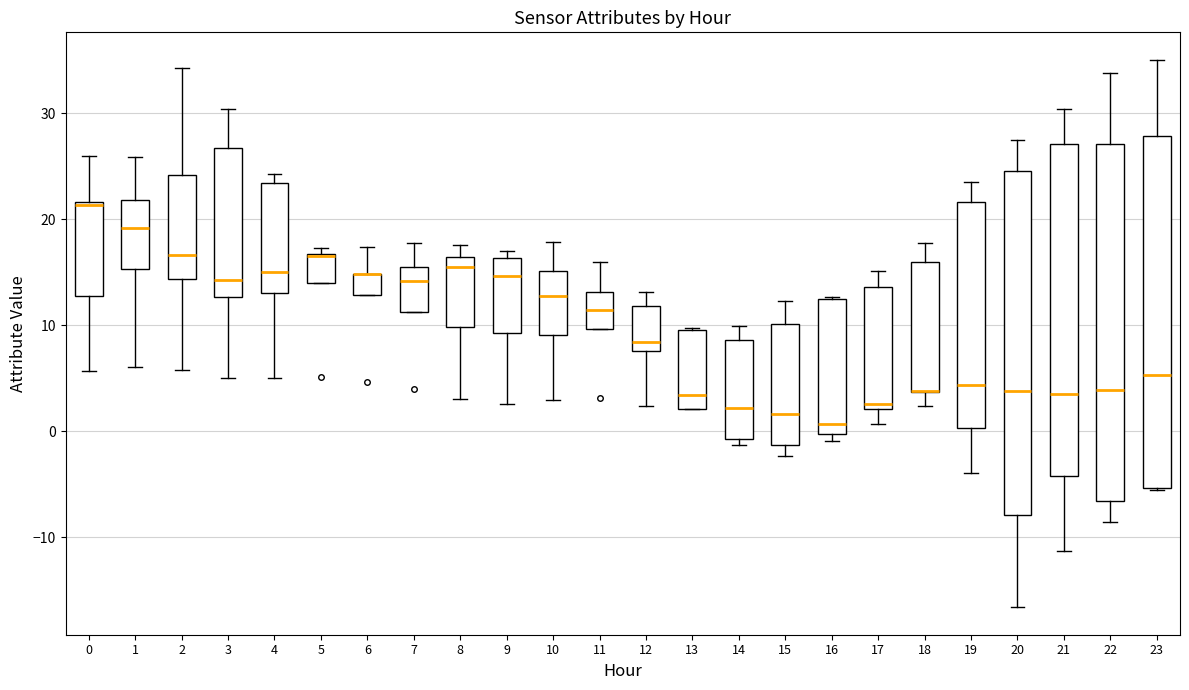

Reading left to right, transcribe this box plot: for each box, give where its median line is, the range the box spans, and where its two whiskers end, as read against the y-axis. The values are not printed on the chart, so give them approximately, as read against the axis.

0: median 21, box 13 to 22, whiskers 6 to 26
1: median 19, box 15 to 22, whiskers 6 to 26
2: median 17, box 14 to 24, whiskers 6 to 34
3: median 14, box 13 to 27, whiskers 5 to 30
4: median 15, box 13 to 23, whiskers 5 to 24
5: median 17 (drawn on the box's upper edge), box 14 to 17, whiskers 14 to 17 (just above the box's upper edge)
6: median 15 (drawn on the box's upper edge), box 13 to 15, whiskers 13 to 17
7: median 14, box 11 to 15, whiskers 11 to 18
8: median 15, box 10 to 16, whiskers 3 to 18
9: median 15, box 9 to 16, whiskers 3 to 17
10: median 13, box 9 to 15, whiskers 3 to 18
11: median 11, box 10 to 13, whiskers 10 to 16
12: median 8 (just above the box's lower edge), box 8 to 12, whiskers 2 to 13
13: median 3, box 2 to 10, whiskers 2 to 10
14: median 2, box -1 to 9, whiskers -1 (just below the box's lower edge) to 10
15: median 2, box -1 to 10, whiskers -2 to 12
16: median 1, box 0 to 12, whiskers -1 to 13
17: median 3, box 2 to 14, whiskers 1 to 15
18: median 4 (drawn on the box's lower edge), box 4 to 16, whiskers 2 to 18
19: median 4, box 0 to 22, whiskers -4 to 24
20: median 4, box -8 to 25, whiskers -17 to 27
21: median 3, box -4 to 27, whiskers -11 to 30
22: median 4, box -7 to 27, whiskers -9 to 34
23: median 5, box -5 to 28, whiskers -6 to 35